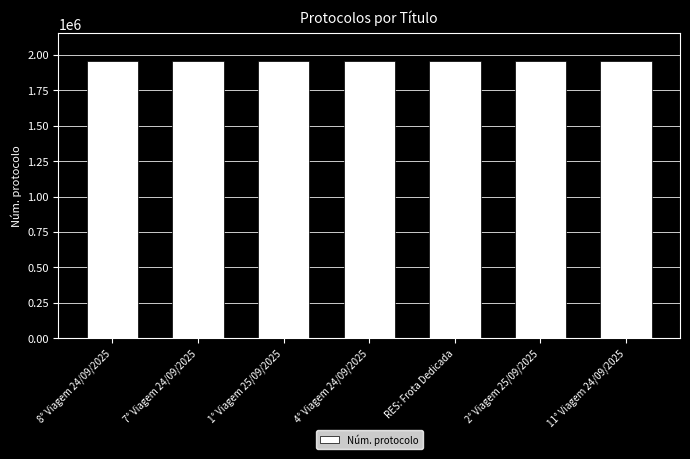

What is the value of the 4th bar from the left?

1957180